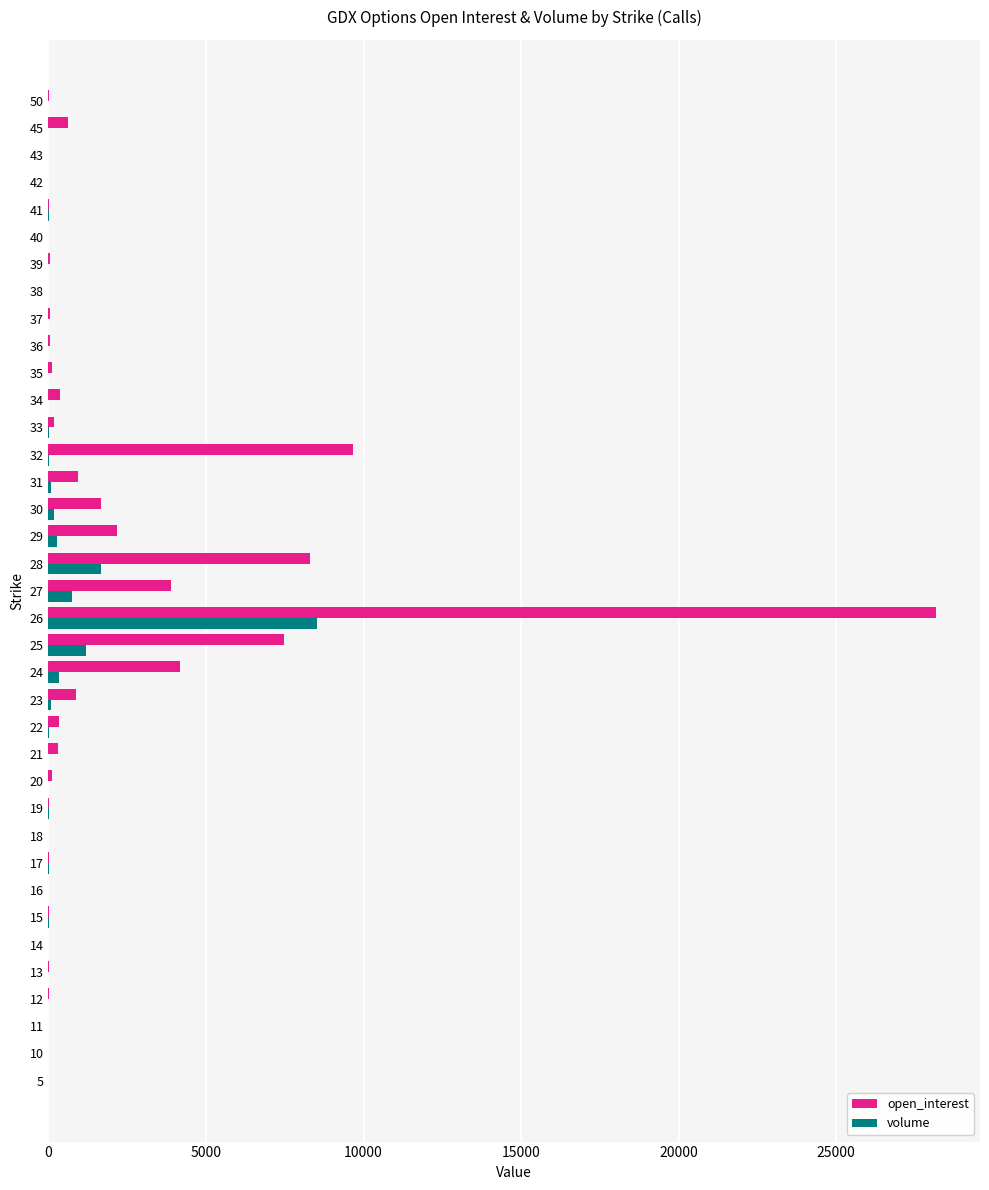

What is the maximum value for open_interest?

28157